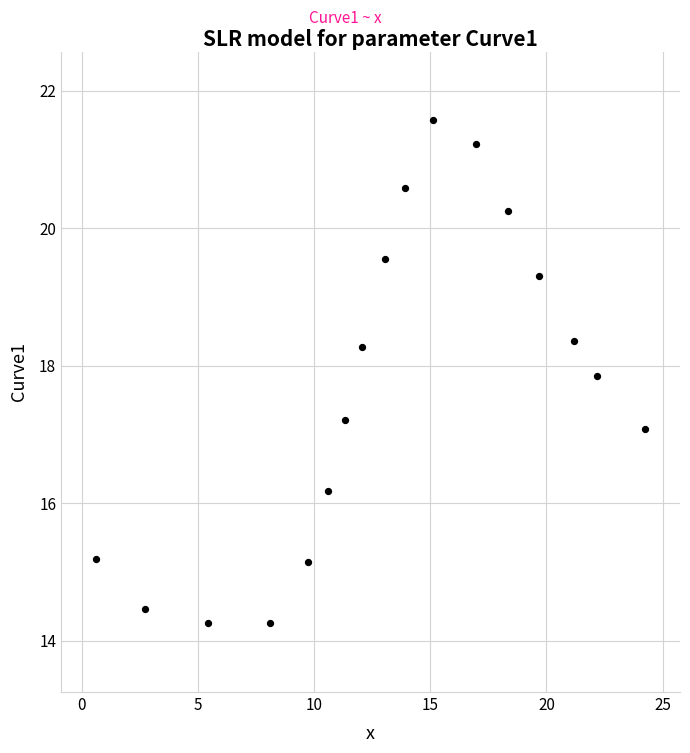

What is the range of Y values (max minus min)?

7.3